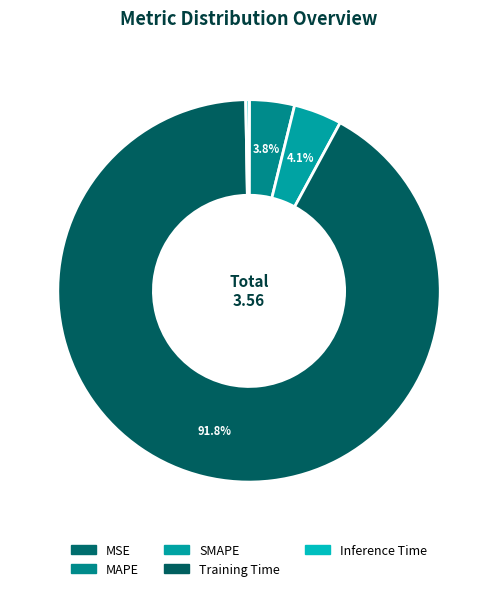

To the nearest percent, what portion does SMAPE represent?

4%